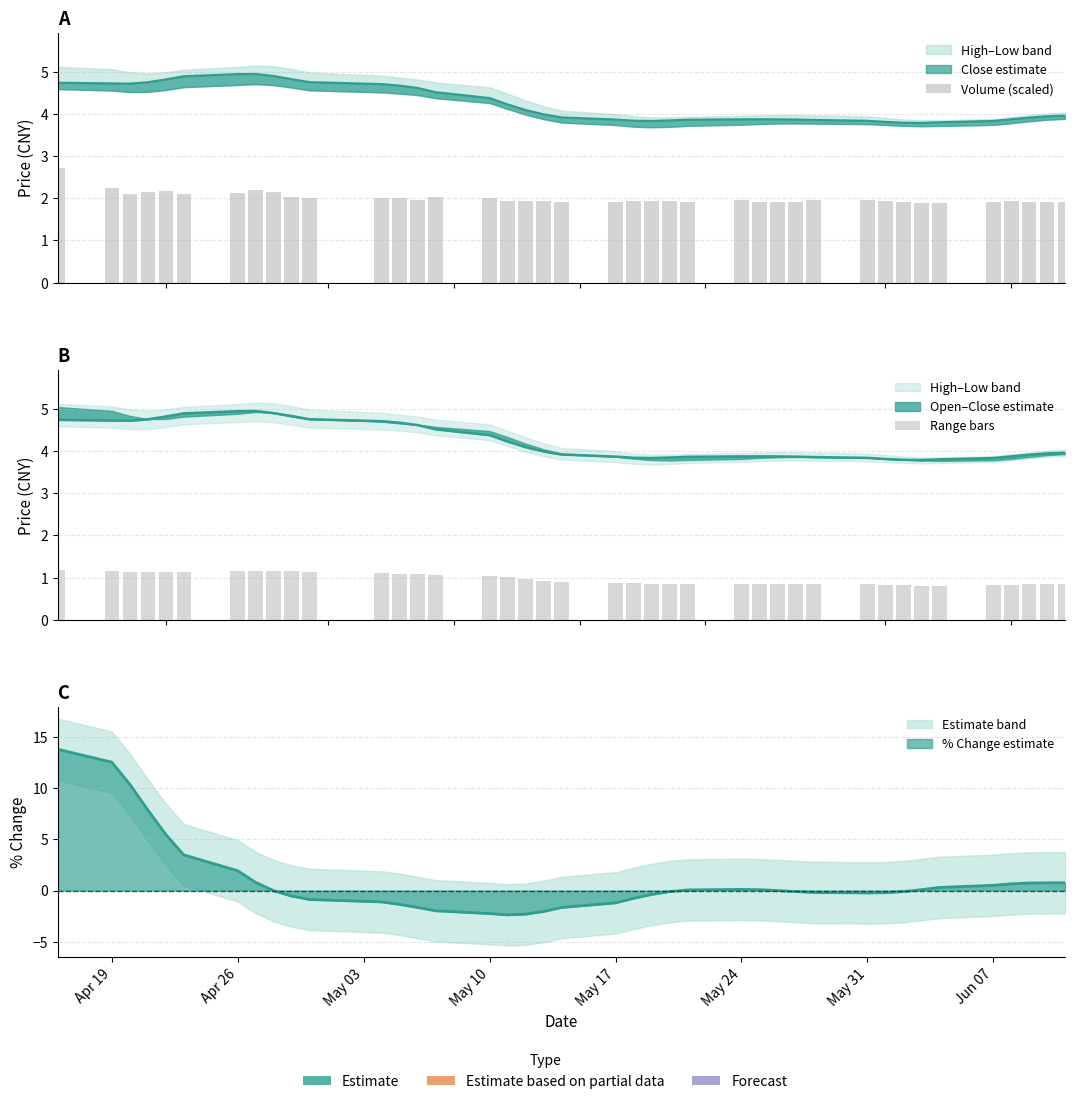

How many bars are there in total?

80